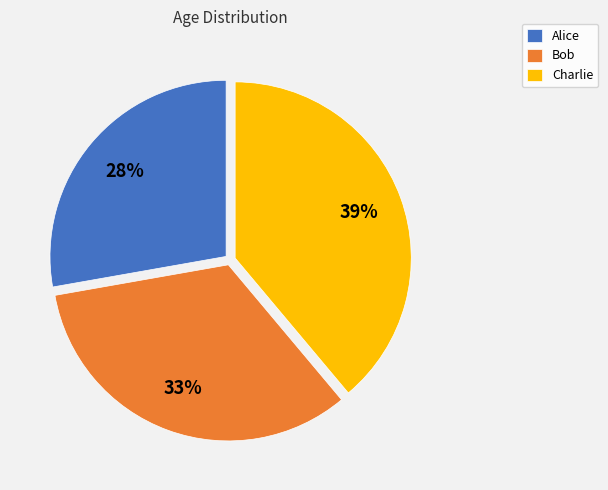

To the nearest percent, what percentage of the pie is Charlie?

39%